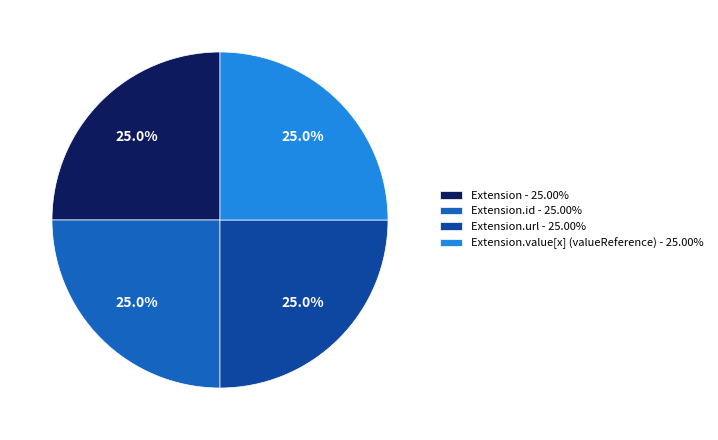

To the nearest percent, what is the difference between the largest and smallest slice percentages?

0%